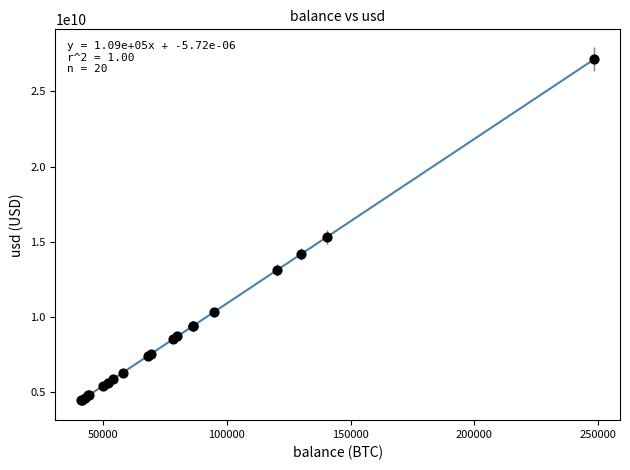

What Y value in the scatter plot is closest to 15801607980?

15341493018.7